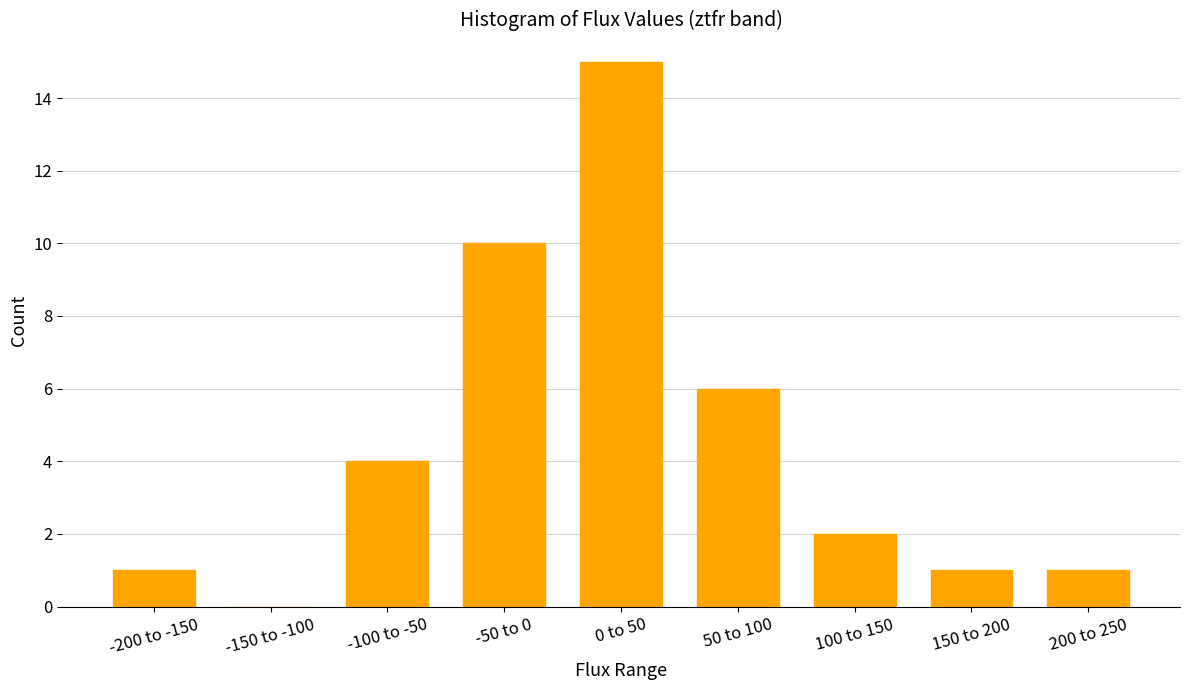

Reading left to right, transcribe all the data shown in this chart.

-200 to -150=1	-150 to -100=0	-100 to -50=4	-50 to 0=10	0 to 50=15	50 to 100=6	100 to 150=2	150 to 200=1	200 to 250=1